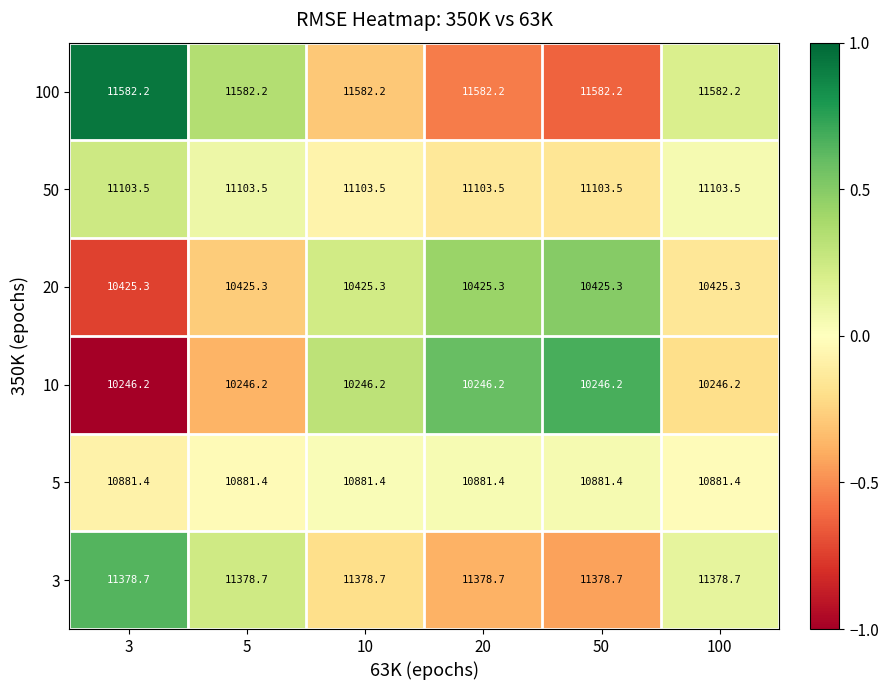

What is the spread (max minus min) of values at 50?

1336.0